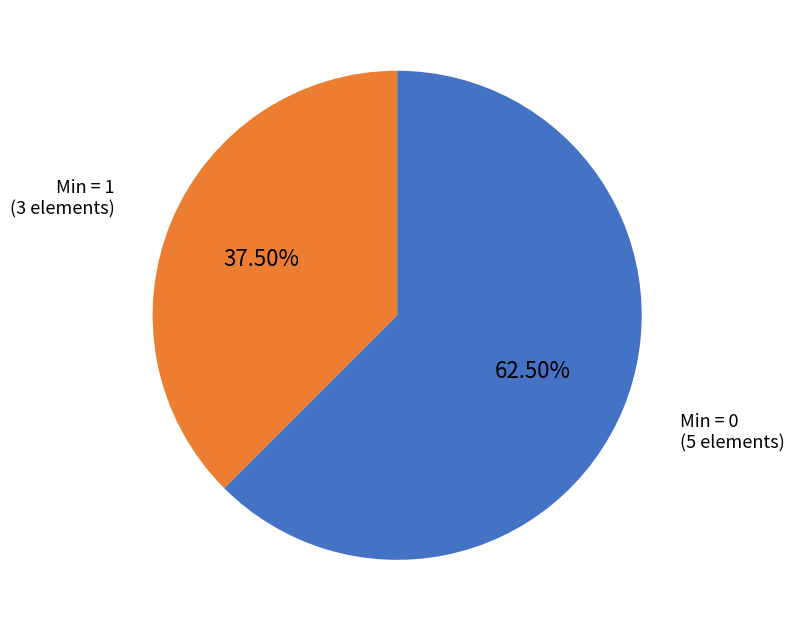

Rank the categories by value from lowest to highest.

Min = 1, Min = 0